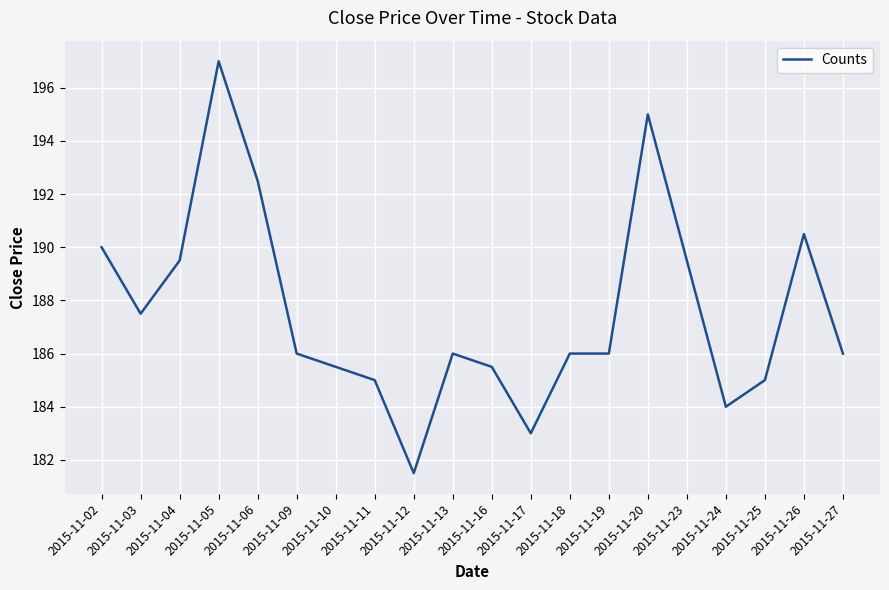

What is the change in value from 2015-11-02 to 2015-11-06?

+2.5